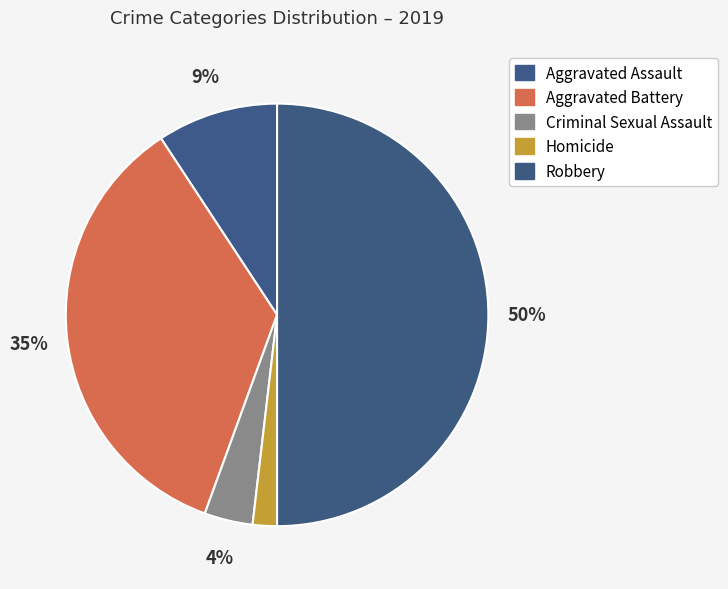

Is there any slice that represents more than half of the pie?

No